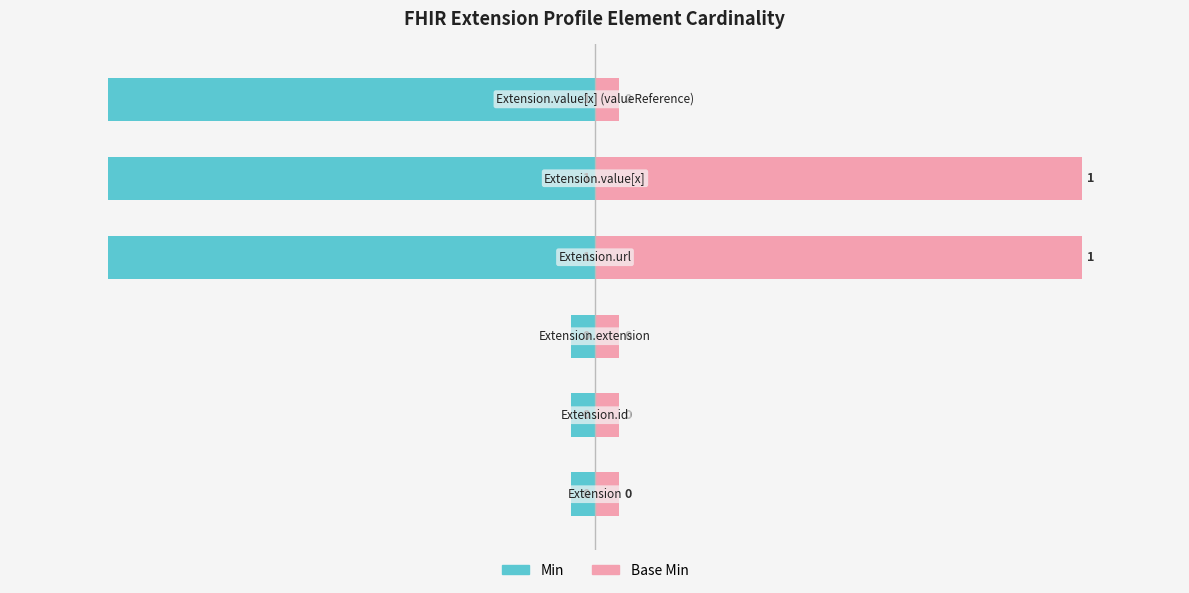

Rank the series by their maximum value, from highest to lowest.

Base Min, Min